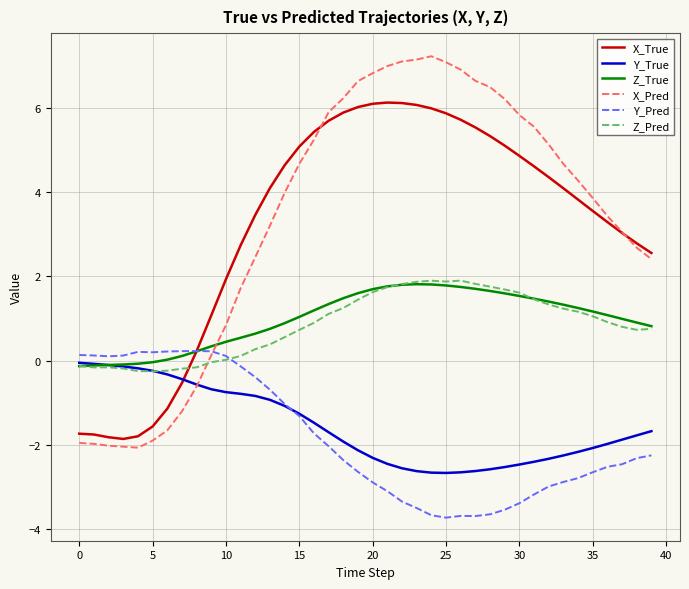

What is the smallest value displayed?

-3.7